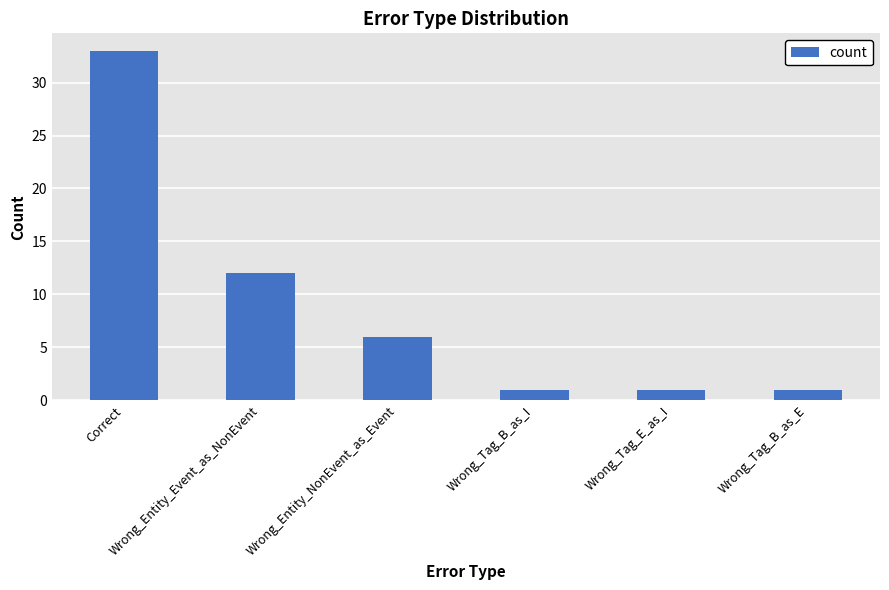

Approximately how many times larger is the value at Correct compared to Wrong_Entity_NonEvent_as_Event?

5.5